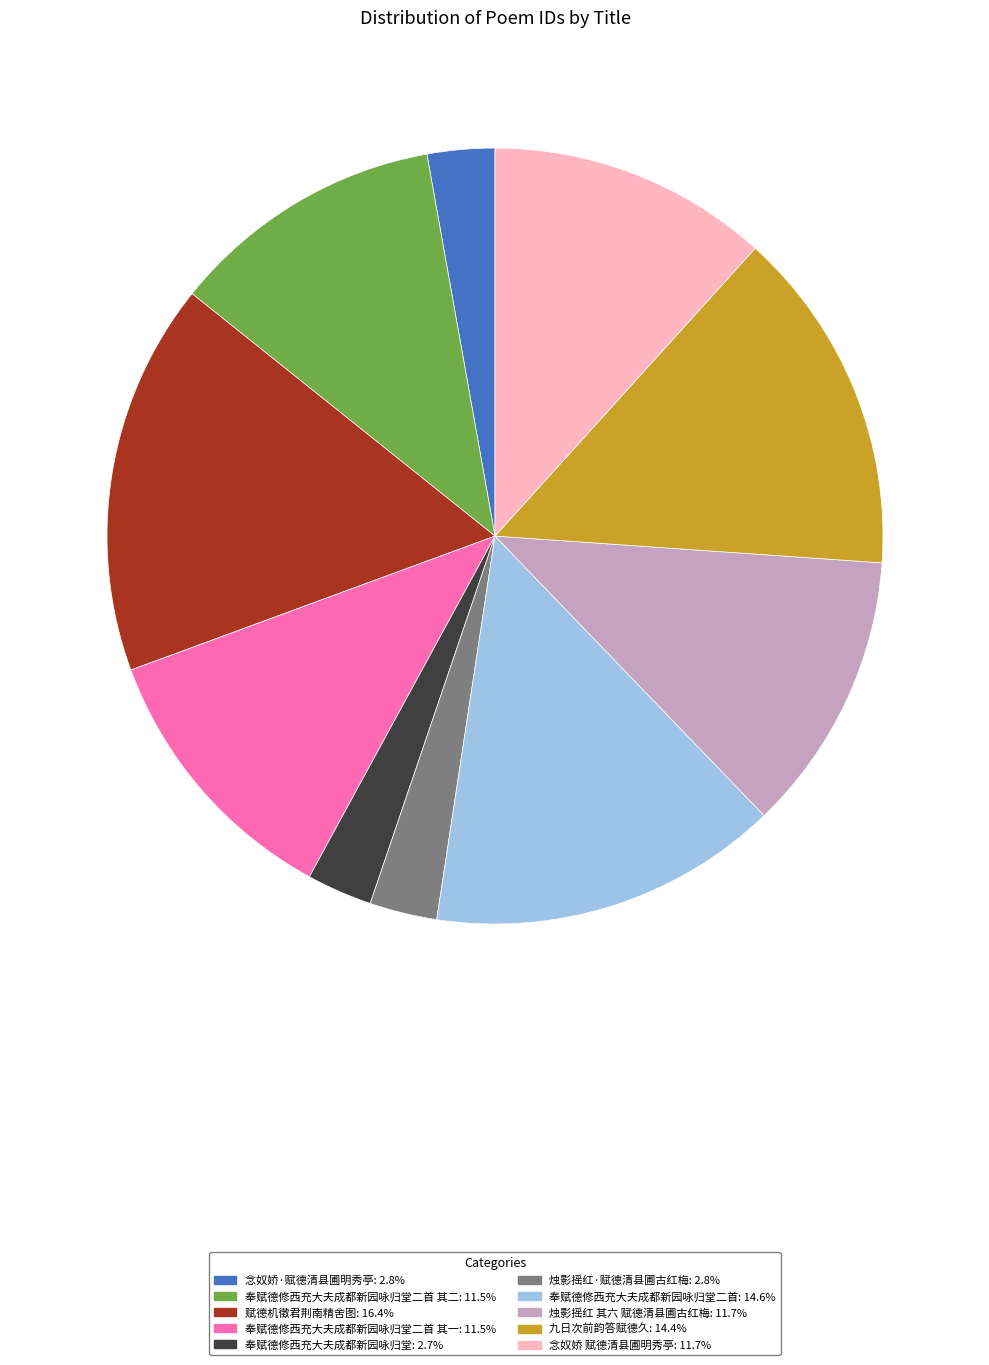

Is there any slice that represents more than half of the pie?

No